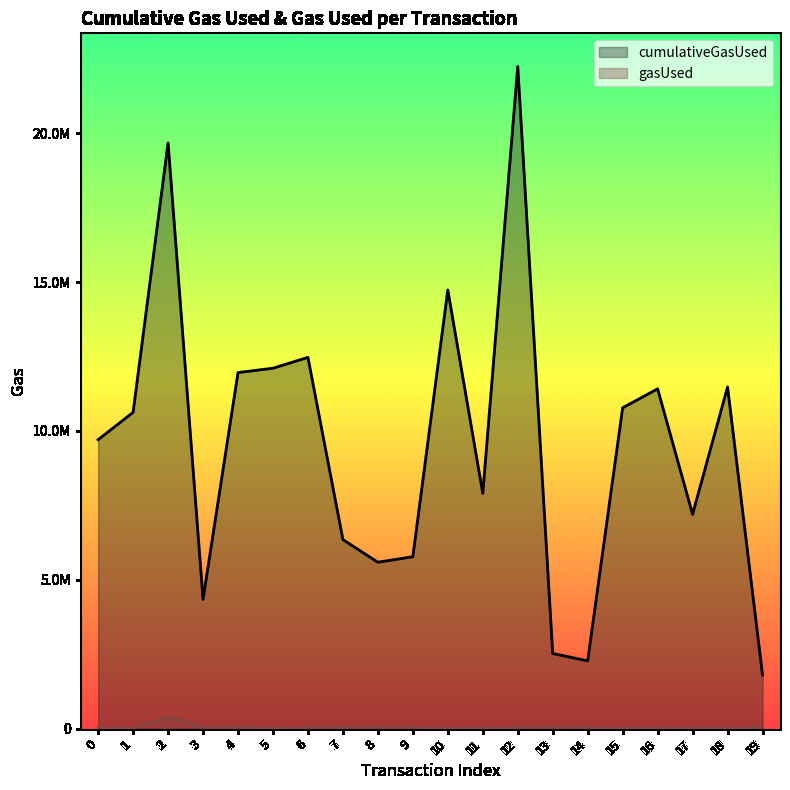

What is the difference between the highest and lowest values at 10?

14712596